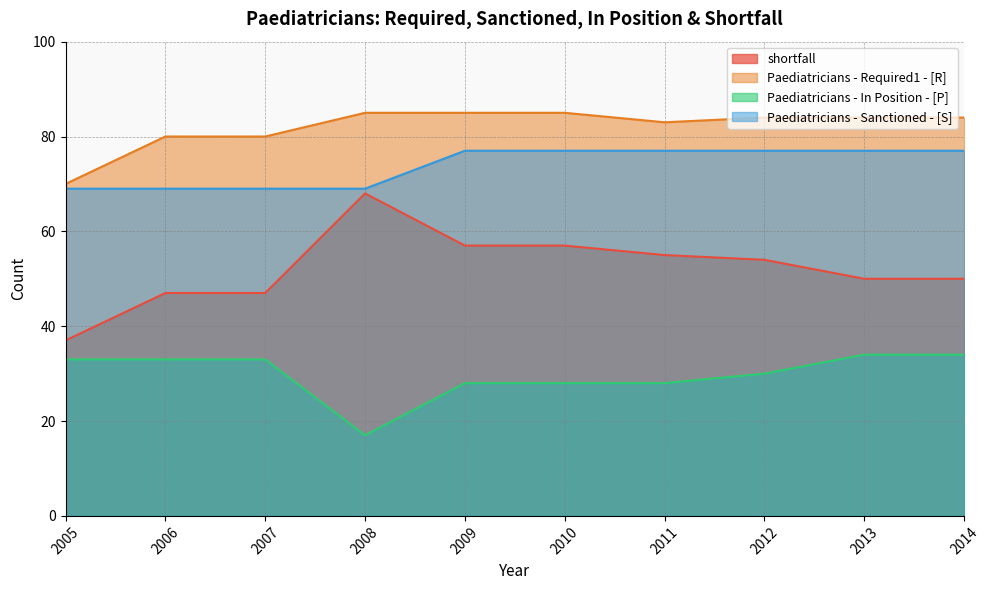

Between 2009 and 2010, which series saw the biggest shift?

shortfall